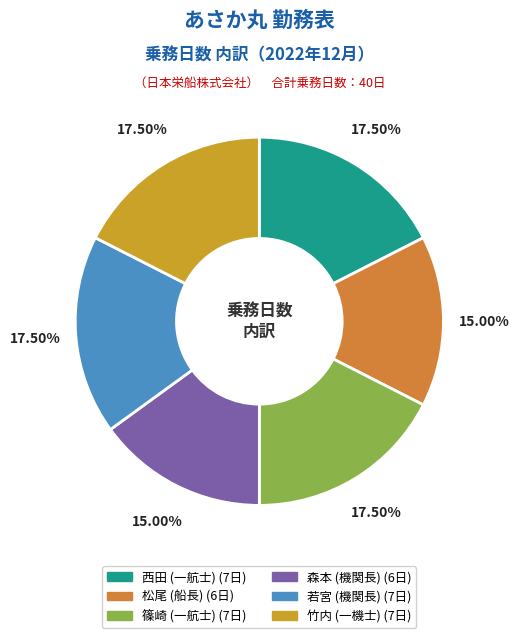

Is it true that 西田 (一航士) is 24% of the pie?

False